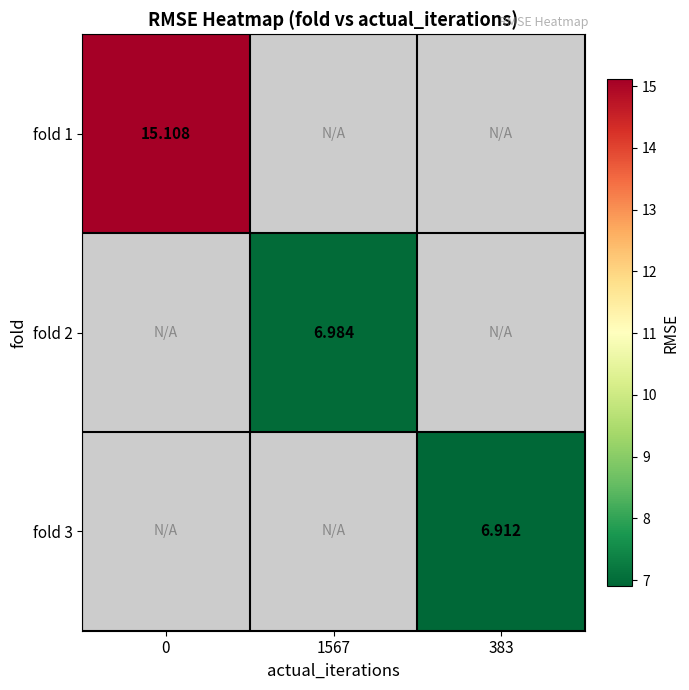

At how many categories does at least one series exceed 11?

1